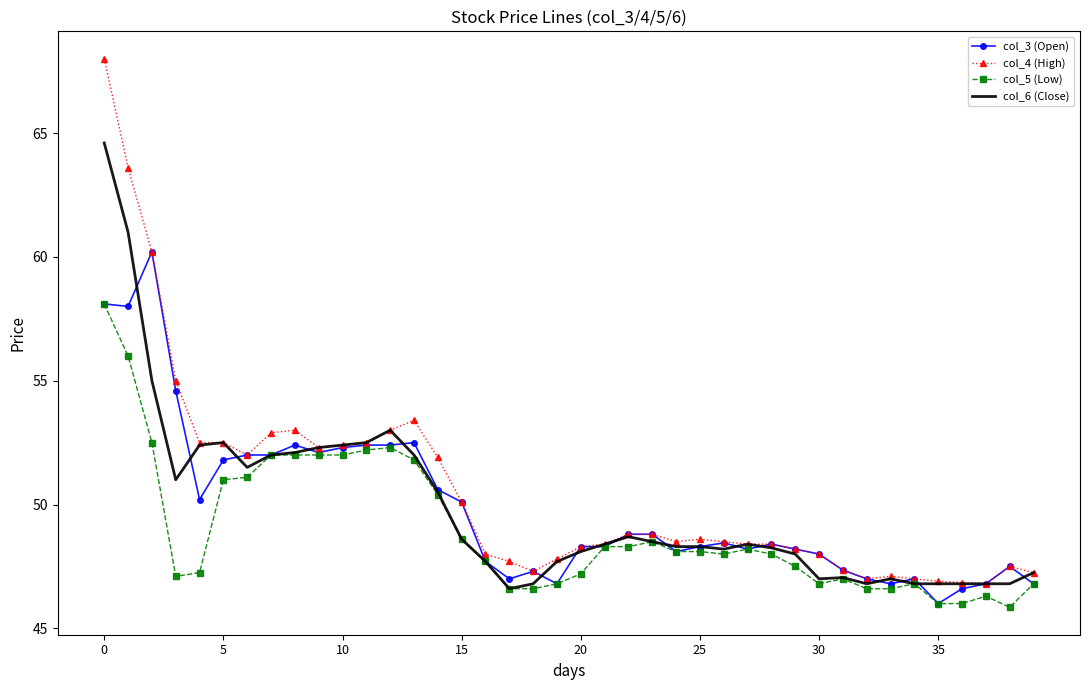

Which series has the widest spread of values?

col_4 (High)